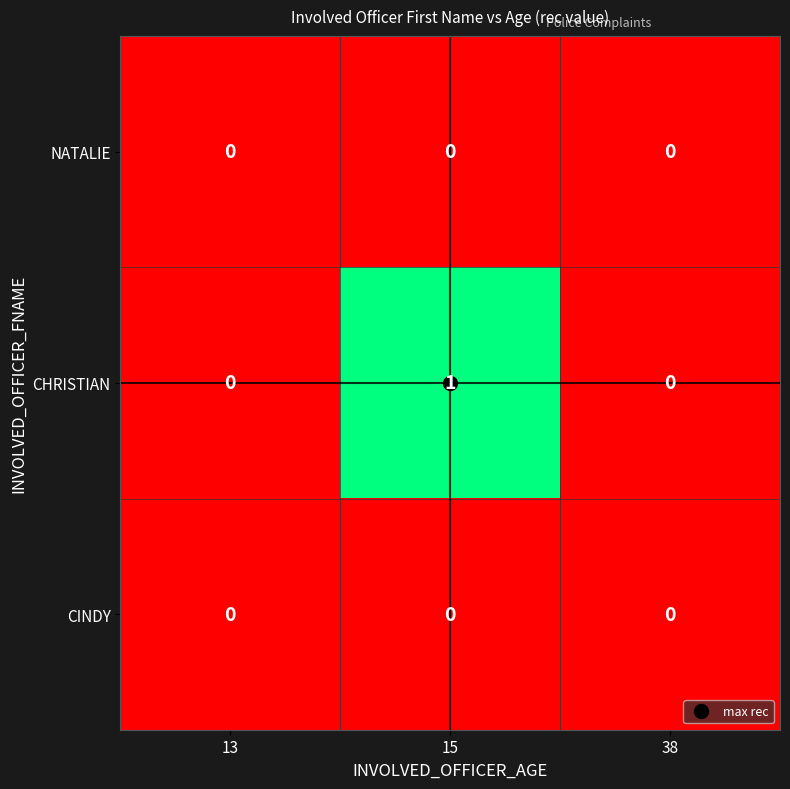

Count the number of categories in the chart.

3